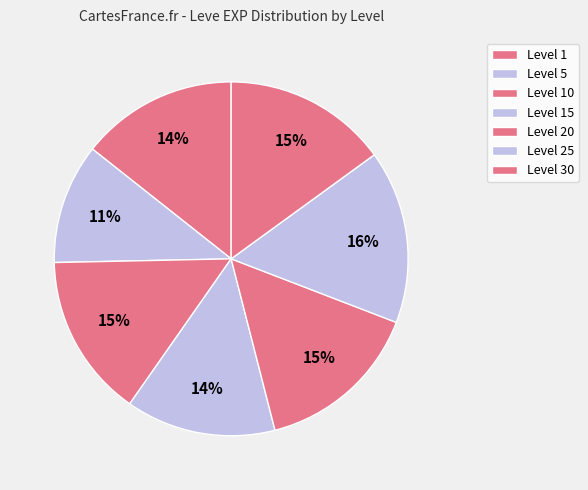

Does any single category account for the majority?

No